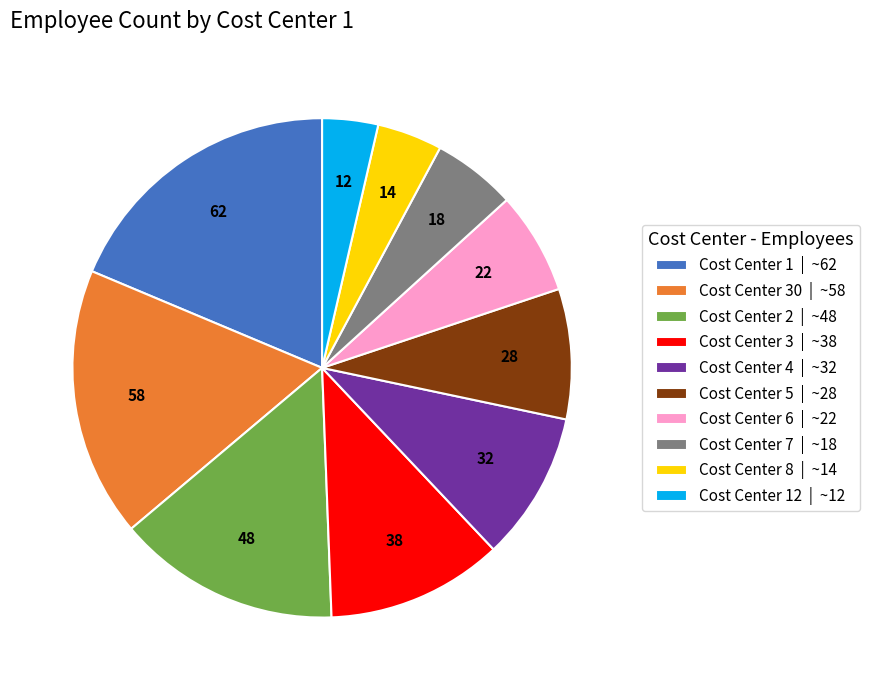

How many slices are in this pie chart?

10